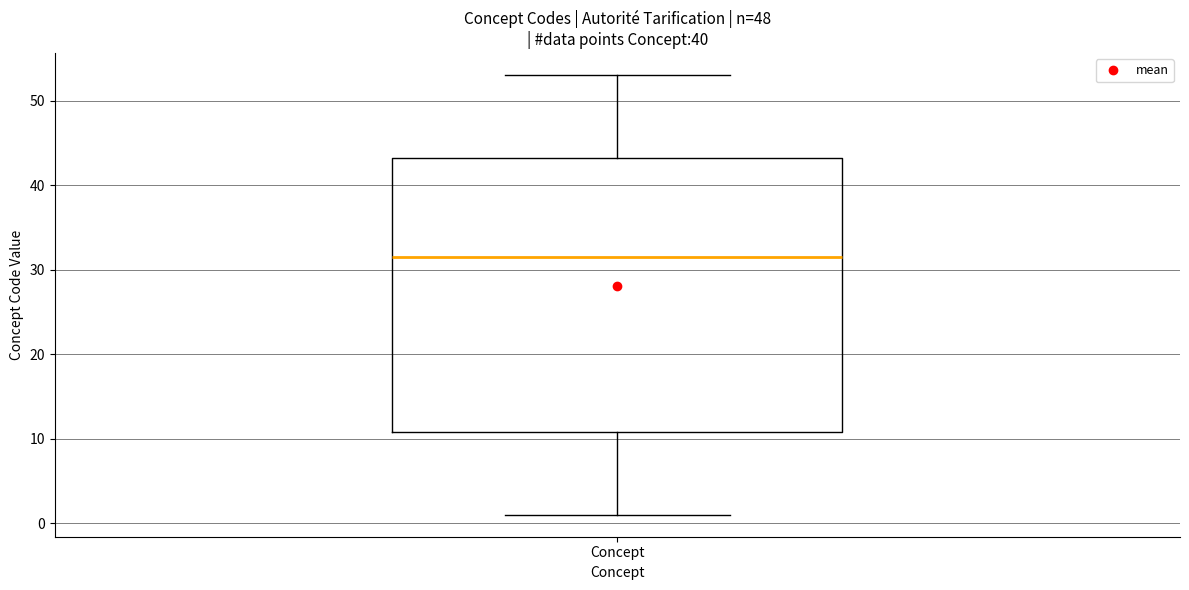

Read this box plot against the y-axis: the position of the median line, the range covered by the box, and the ends of both whiskers. The values are not printed on the chart, so give them approximately, as read against the axis.

median 32, box 11 to 43, whiskers 1 to 53